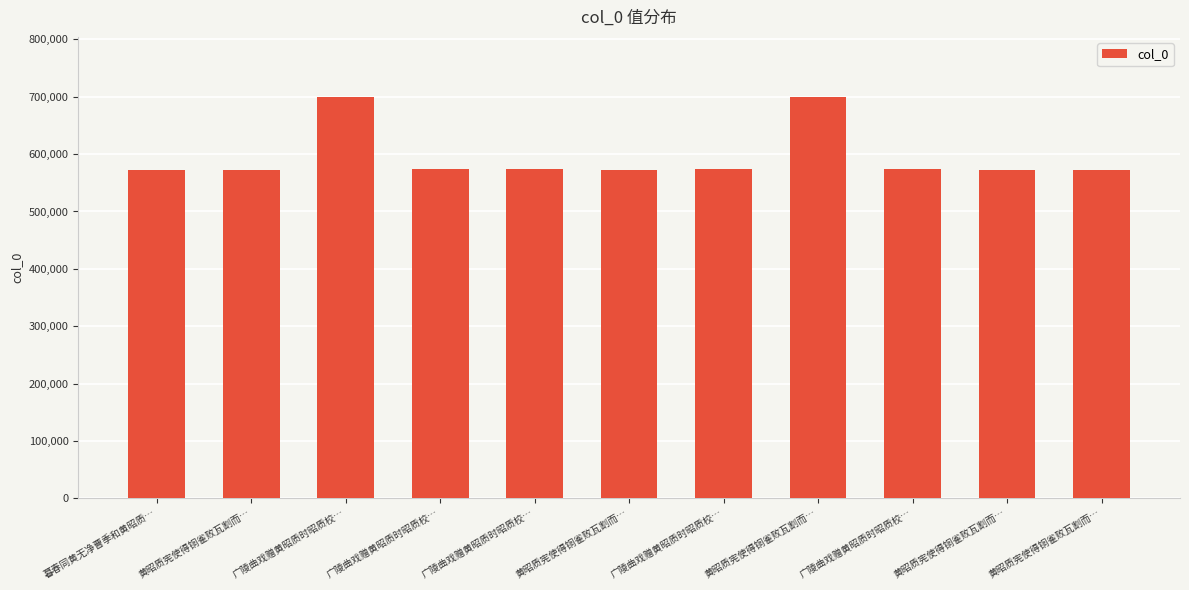

True or false: the data shows 573196 at 黄昭质宪使得铜雀败瓦割而….

True